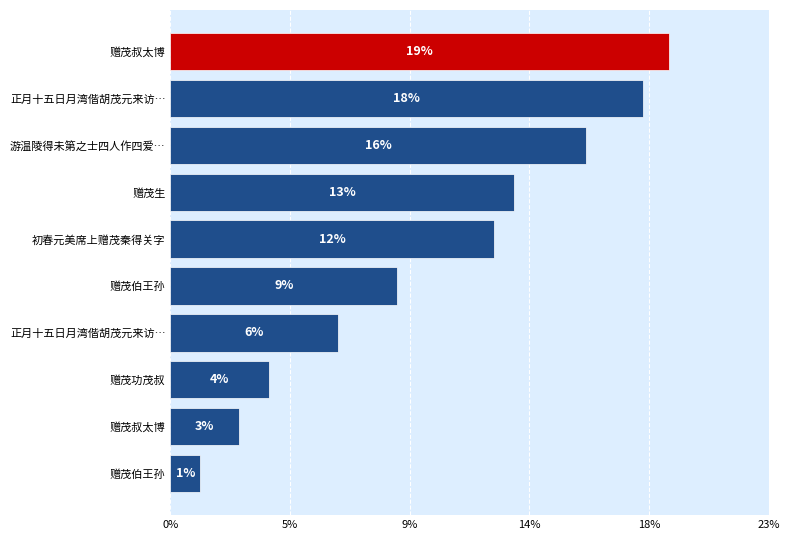

How many bars are there in total?

10